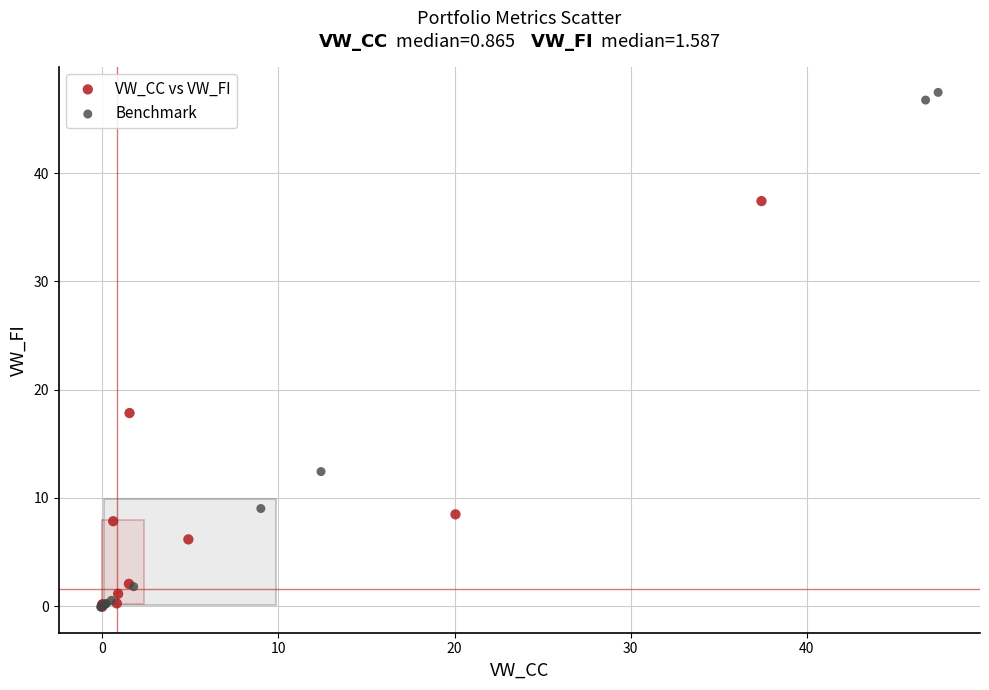

Which series has the largest Y range (max minus min)?

Benchmark